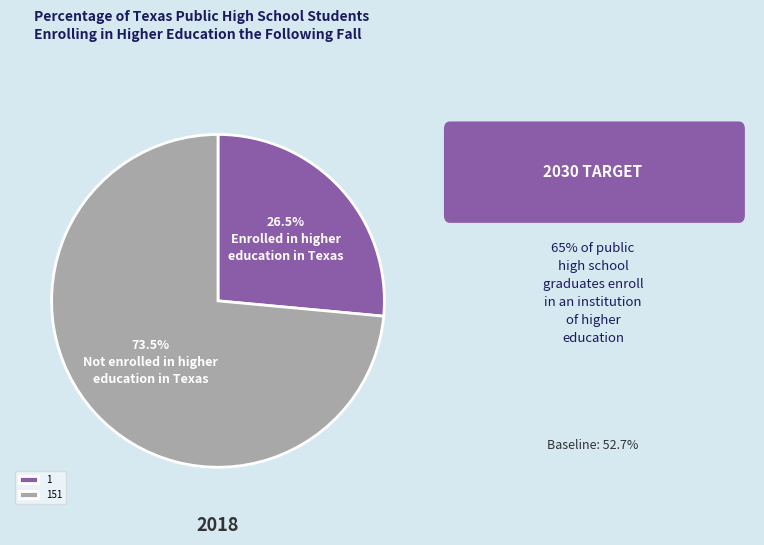

What is the ratio of the value at 1 to the value at 151?

0.4